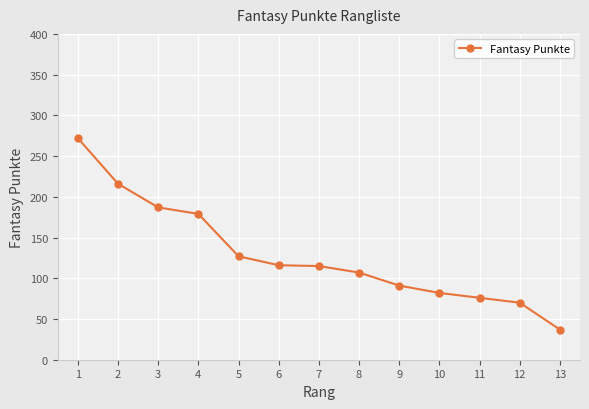

What is the change in value from 7 to 12?

-45